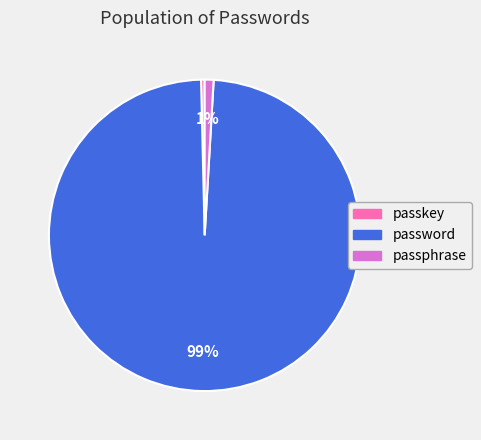

The password slice represents 89% of the pie. True or false?

False